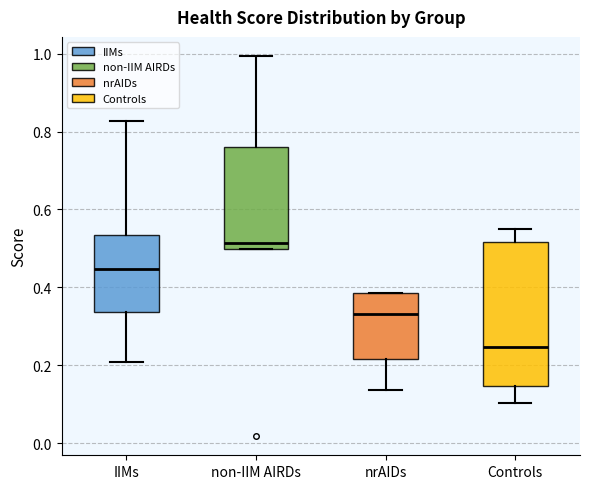

Where does the upper whisker of the box for IIMs end on the y-axis? The values are not printed on the chart, so give them approximately, as read against the axis.

0.82